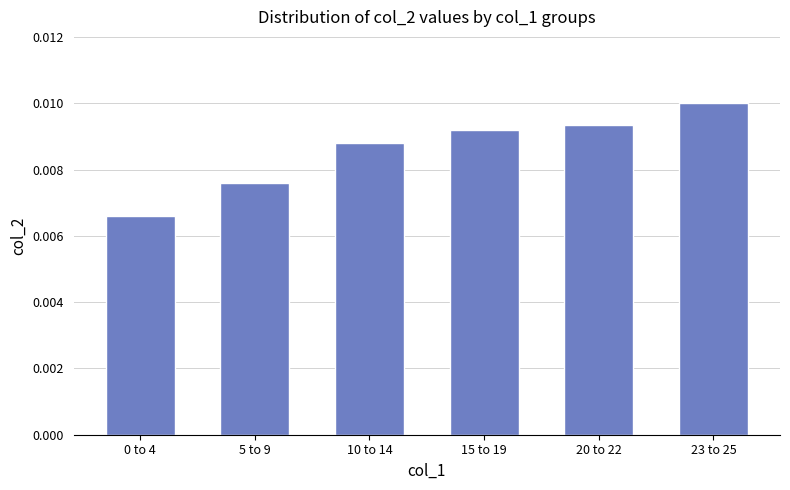

At which category does the chart reach its peak across all series?

23 to 25